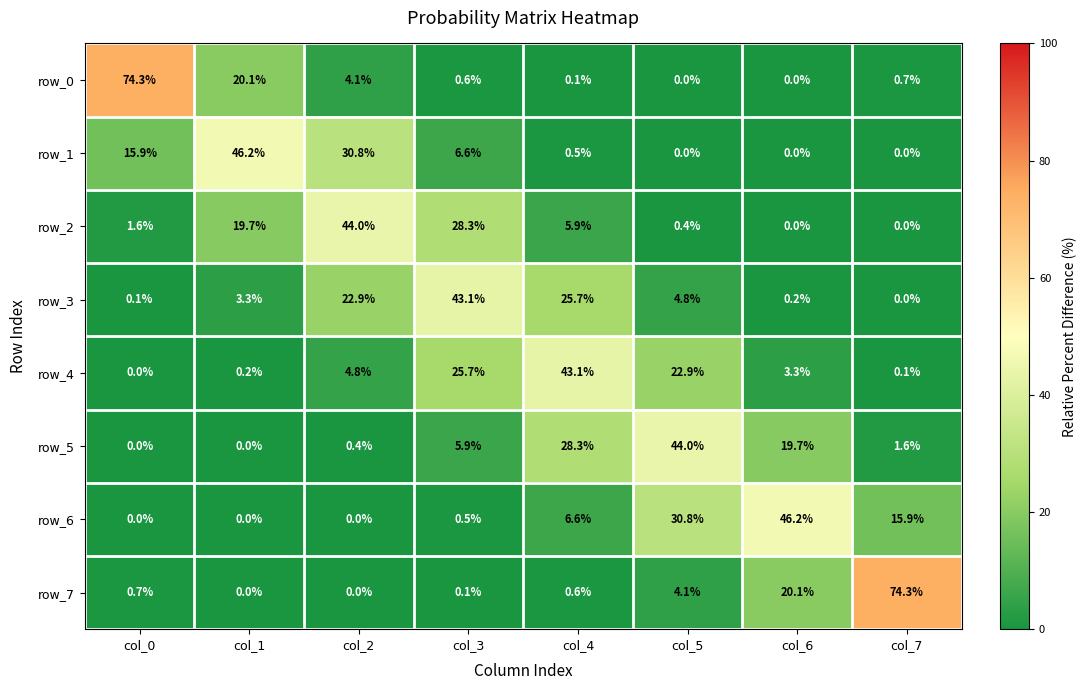

What is the spread (max minus min) of values at col_6?

46.2